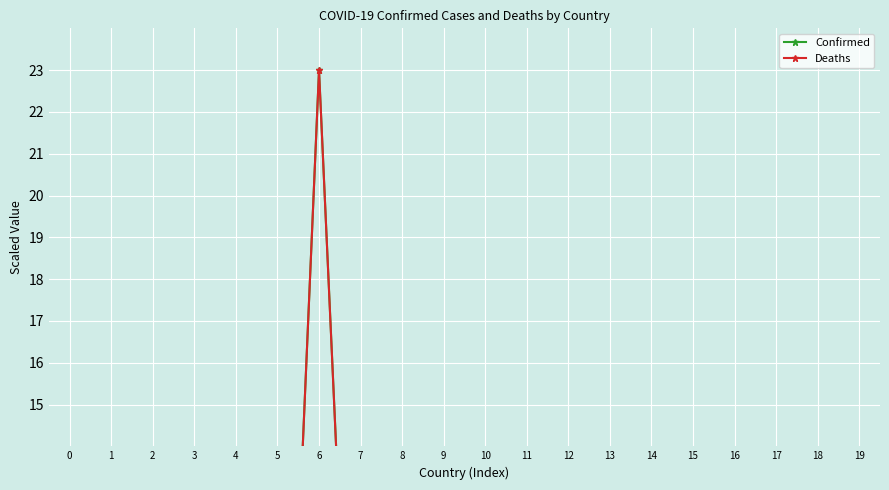

What is the value of the Confirmed point at the 18th from the left?

0.1